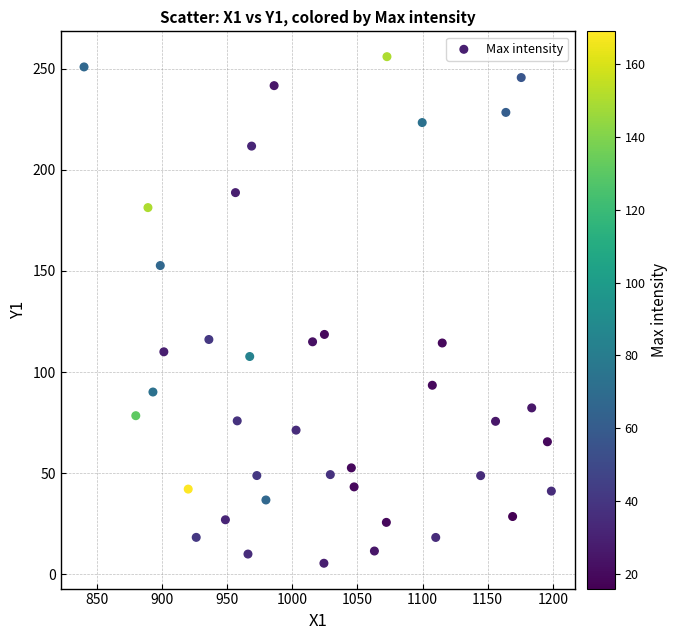

What is the range of Y values (max minus min)?

250.6